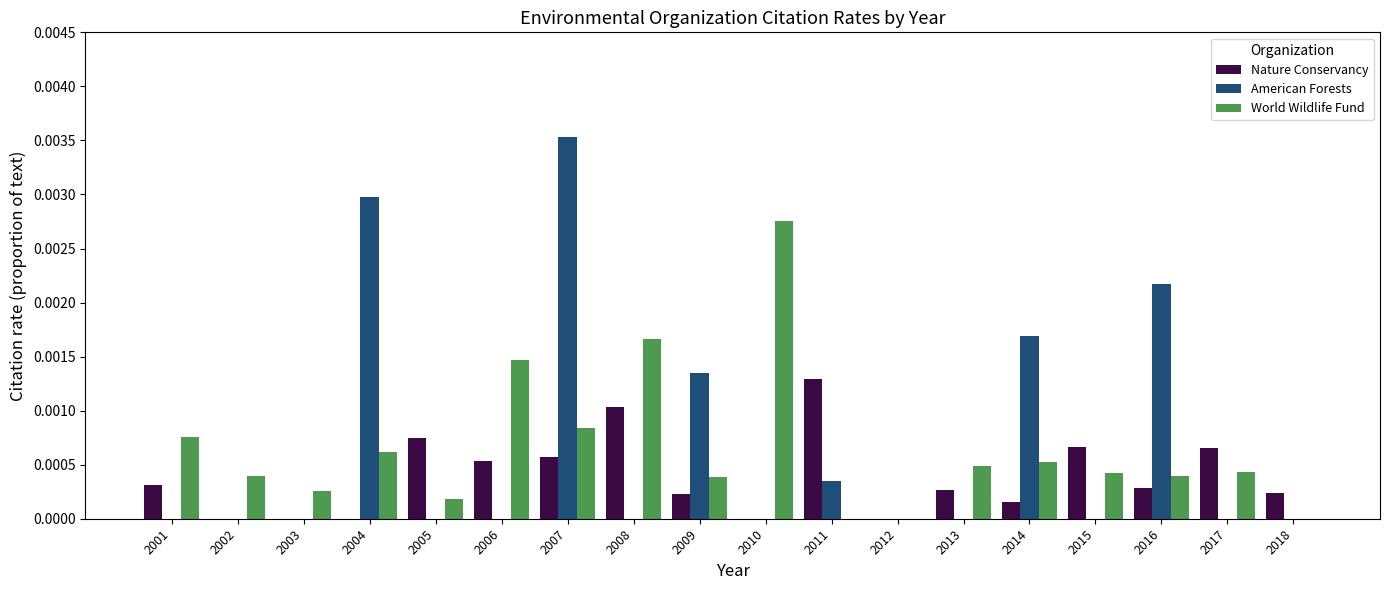

At which label does Nature Conservancy reach its peak?

2011